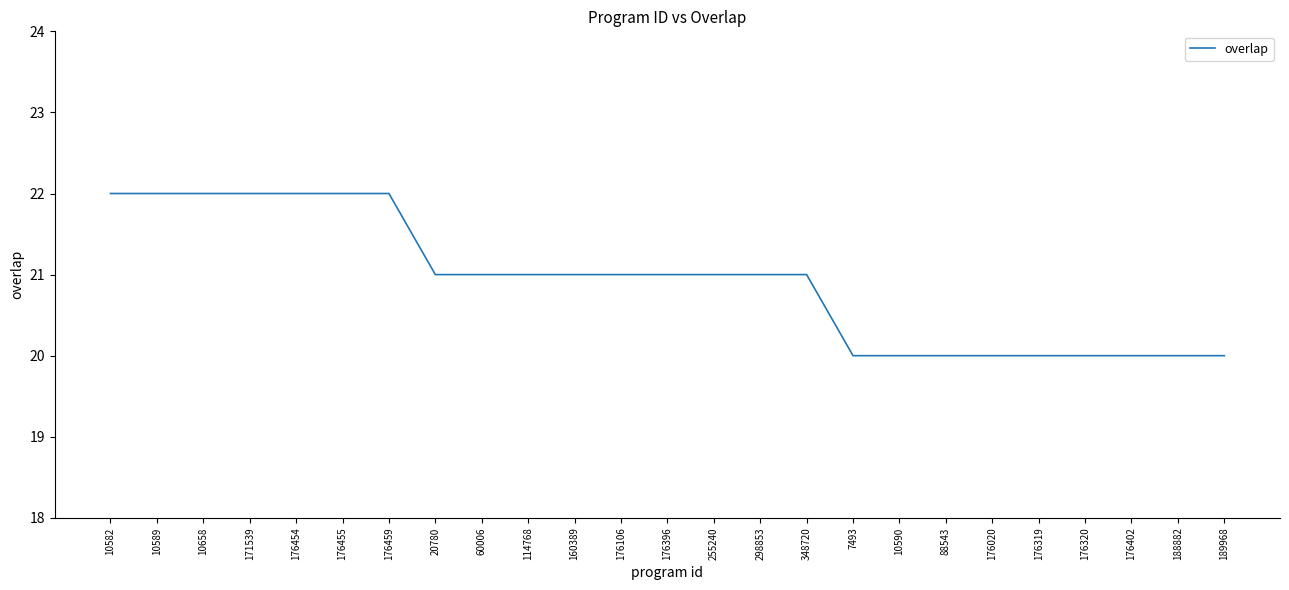

What position from the left is 176402?

23